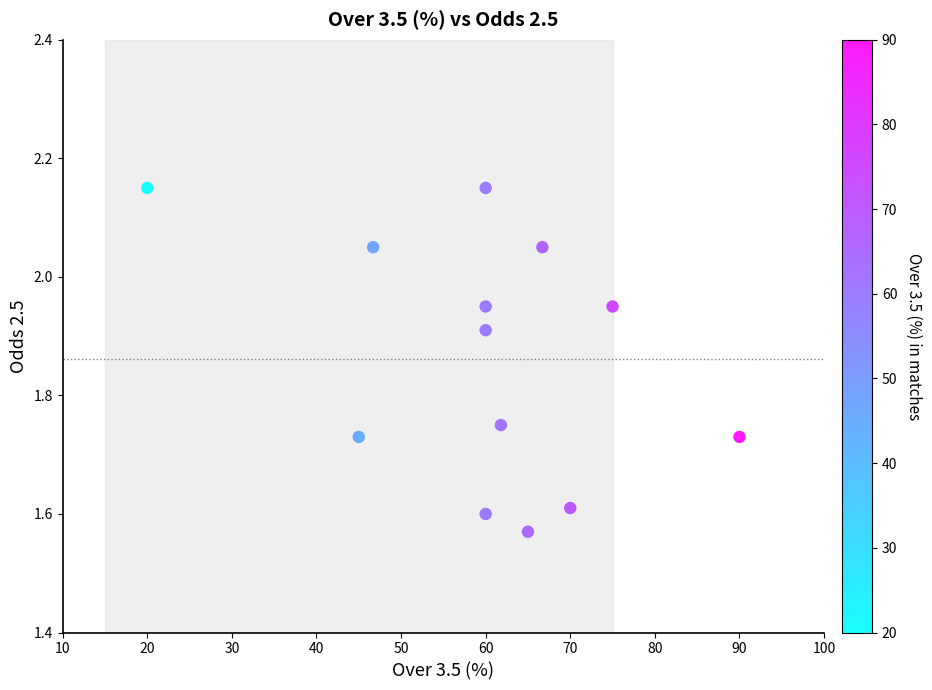

What is the range of Y values (max minus min)?

0.6